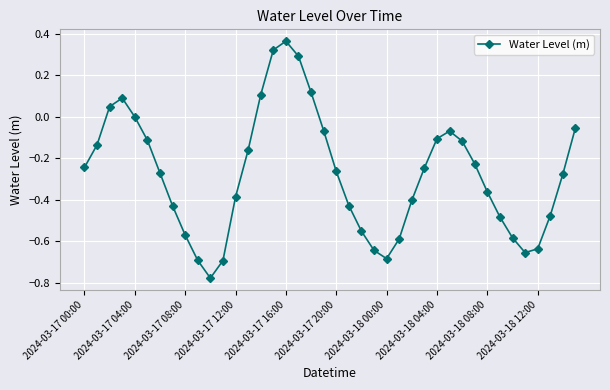

True or false: the data has more than 1 interior local peaks.

True